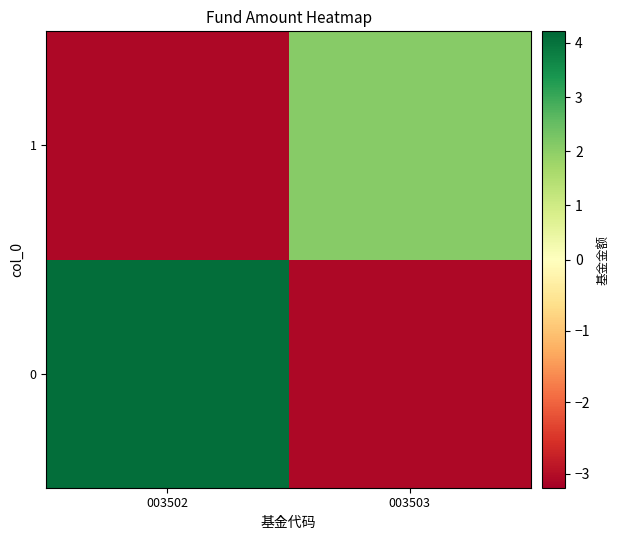

Reading left to right, transcribe all the data shown in this chart.

0: 003502=4.1	003503=-3.1
1: 003502=-3.1	003503=2.1